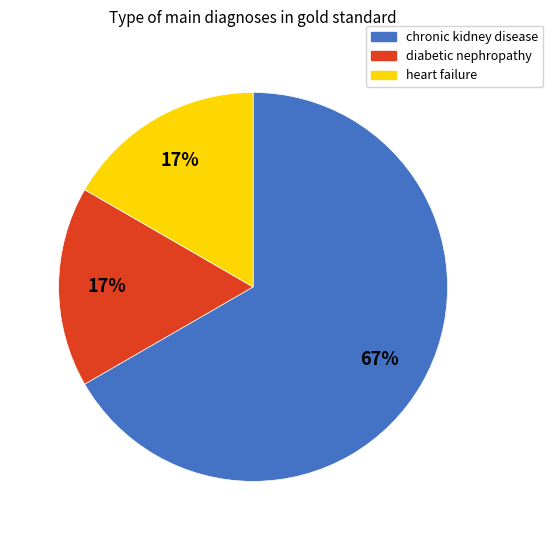

Combined, do chronic kidney disease and diabetic nephropathy account for over 50%?

Yes